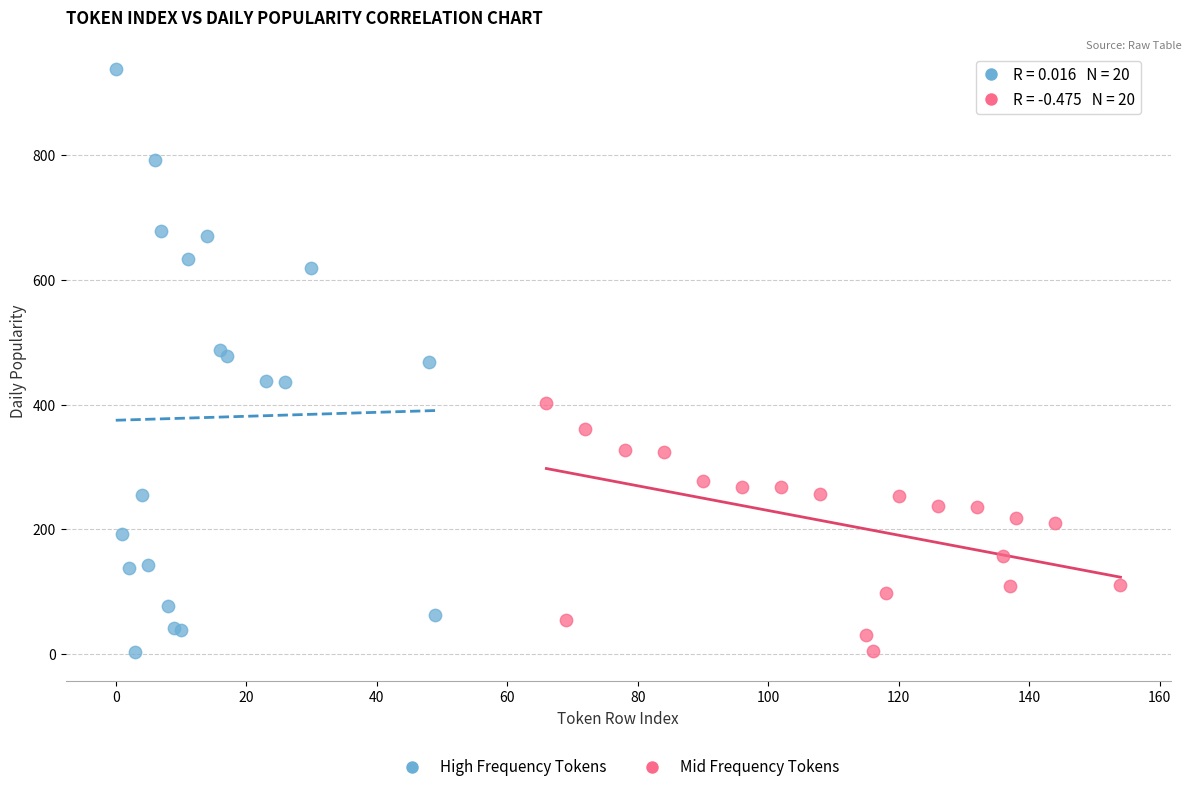

Which series has the widest spread of Y values?

High Frequency Tokens